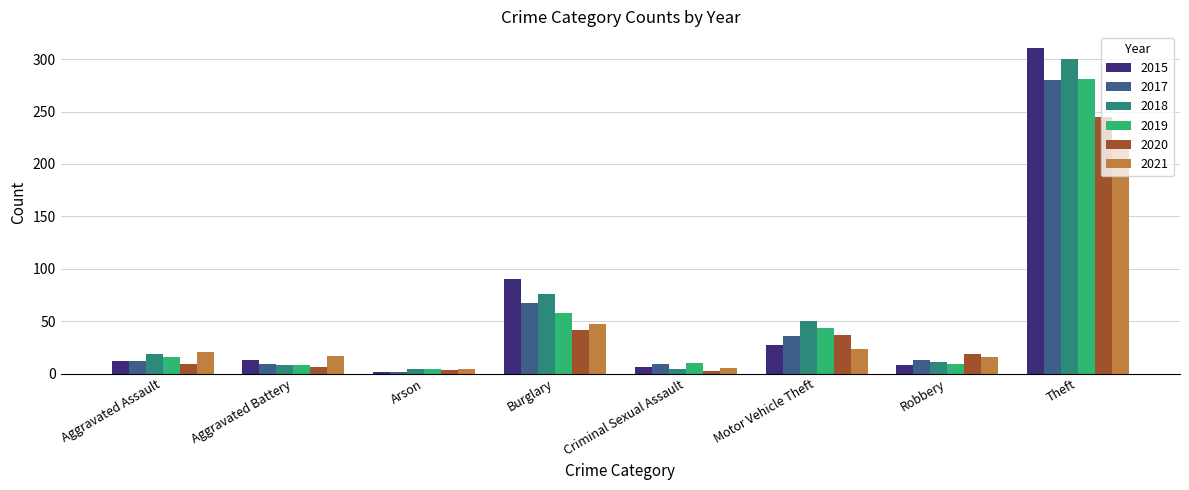

At which label is 2019 closest to 142?

Burglary